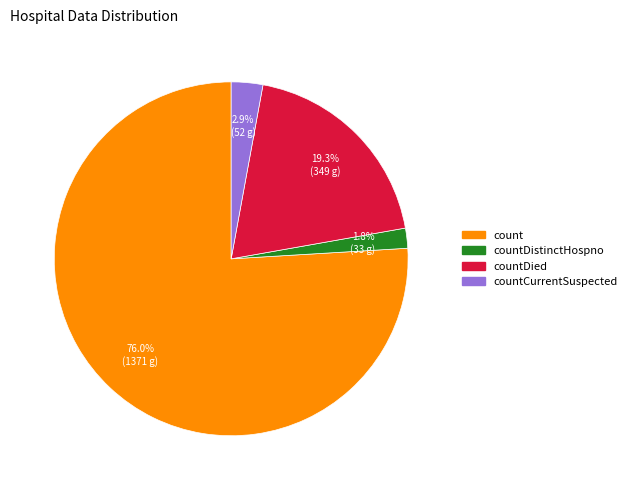

Does any single category account for the majority?

Yes